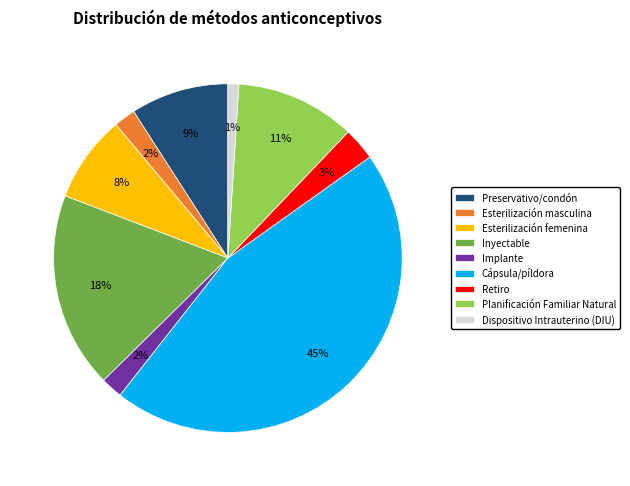

Which has a higher value, Esterilización masculina or Preservativo/condón?

Preservativo/condón